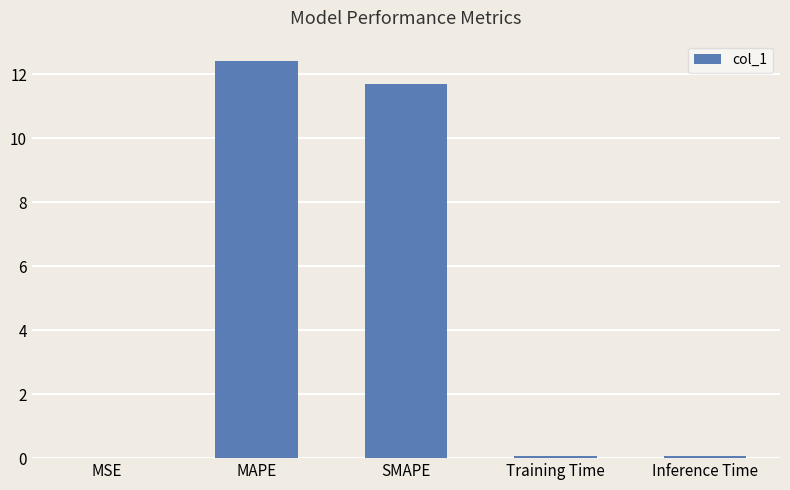

What is the sum of all values?

24.3